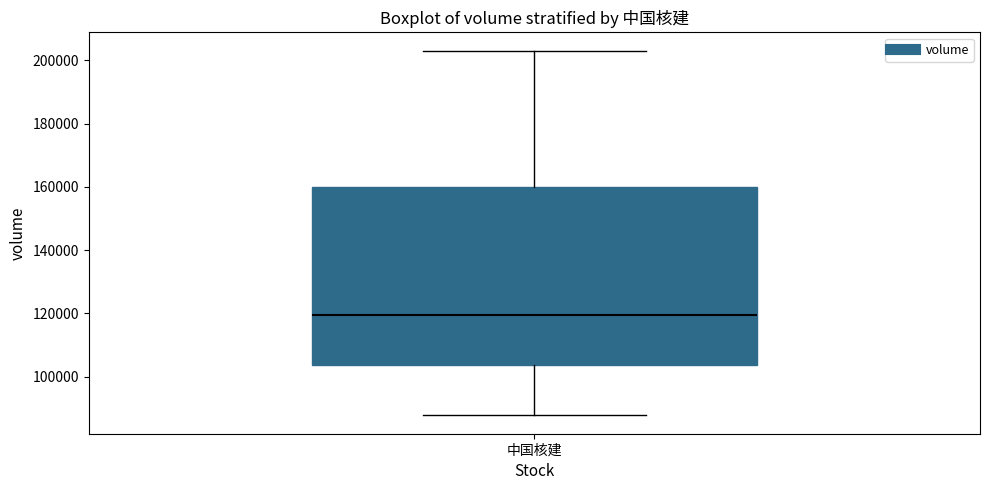

Read this box plot against the y-axis: the position of the median line, the range covered by the box, and the ends of both whiskers. The values are not printed on the chart, so give them approximately, as read against the axis.

median 120000, box 104000 to 160000, whiskers 88000 to 204000